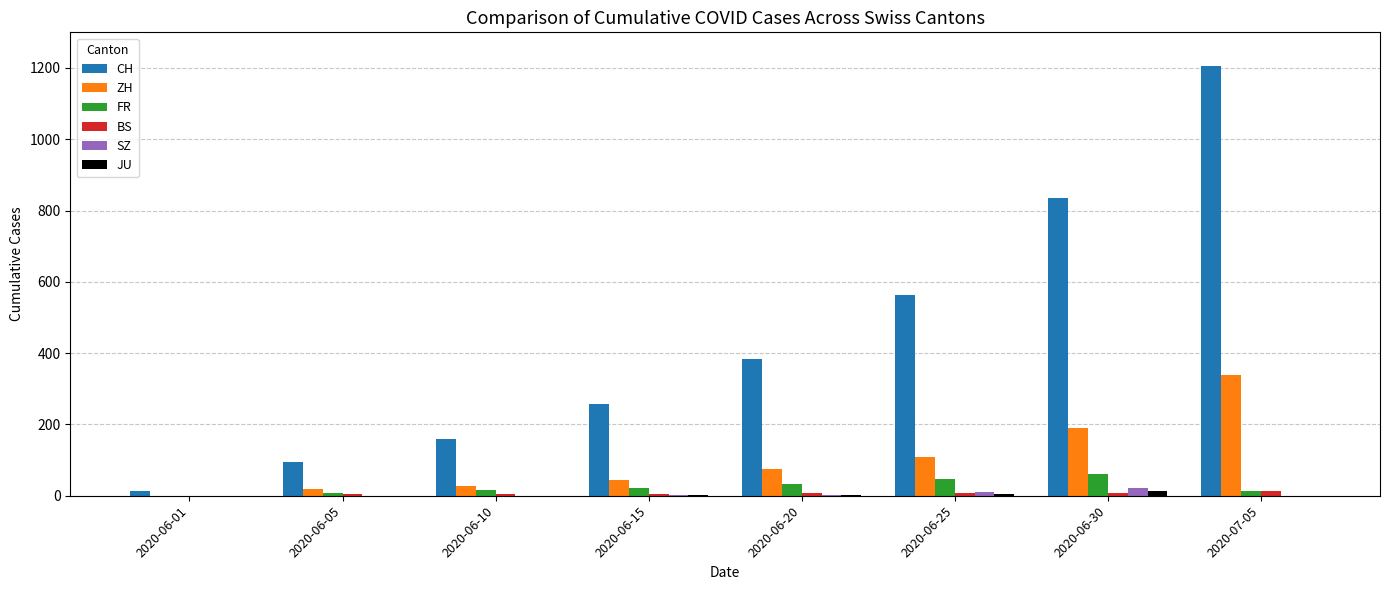

What is the maximum value shown in the chart?

1205